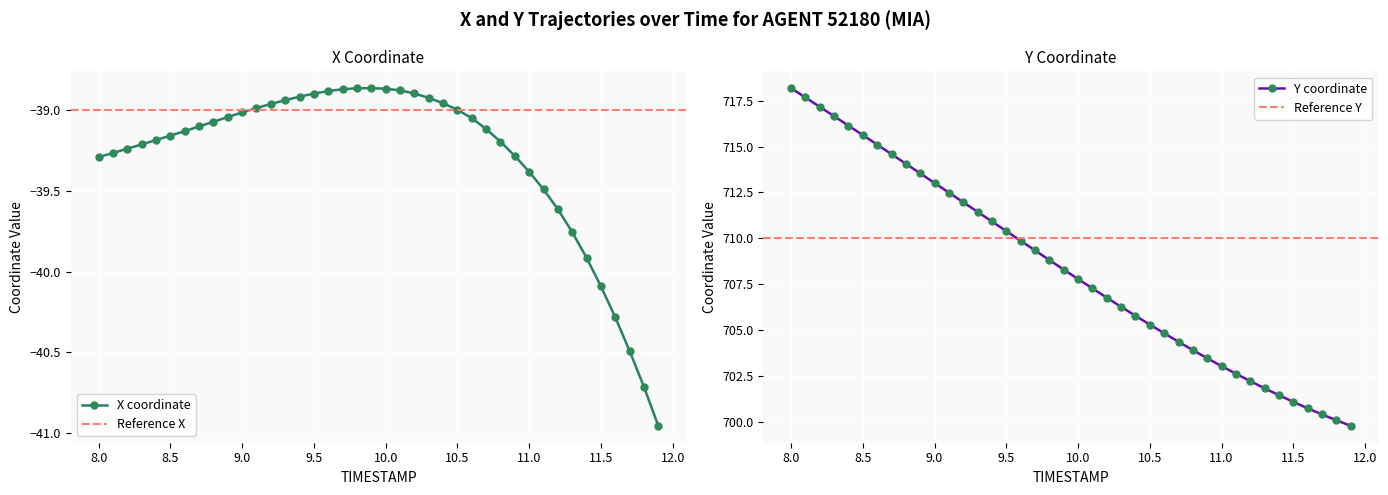

Reading right to left, list all the values displayed in this chart.

X: 11.9=-41.0	11.8=-40.7	11.7=-40.5	11.6=-40.3	11.5=-40.1	11.4=-39.9	11.3=-39.8	11.2=-39.6	11.1=-39.5	11.0=-39.4	10.9=-39.3	10.8=-39.2	10.7=-39.1	10.6=-39.0	10.5=-39.0	10.4=-39.0	10.3=-38.9	10.2=-38.9	10.1=-38.9	10.0=-38.9	9.9=-38.9	9.8=-38.9	9.7=-38.9	9.6=-38.9	9.5=-38.9	9.4=-38.9	9.3=-38.9	9.2=-39.0	9.1=-39.0	9.0=-39.0	8.9=-39.0	8.8=-39.1	8.7=-39.1	8.6=-39.1	8.5=-39.2	8.4=-39.2	8.3=-39.2	8.2=-39.2	8.1=-39.3	8.0=-39.3
Y: 11.9=699.8	11.8=700.1	11.7=700.4	11.6=700.7	11.5=701.1	11.4=701.4	11.3=701.8	11.2=702.2	11.1=702.6	11.0=703.0	10.9=703.5	10.8=703.9	10.7=704.4	10.6=704.8	10.5=705.3	10.4=705.8	10.3=706.3	10.2=706.8	10.1=707.3	10.0=707.8	9.9=708.3	9.8=708.8	9.7=709.3	9.6=709.9	9.5=710.4	9.4=710.9	9.3=711.4	9.2=712.0	9.1=712.5	9.0=713.0	8.9=713.5	8.8=714.1	8.7=714.6	8.6=715.1	8.5=715.6	8.4=716.1	8.3=716.7	8.2=717.2	8.1=717.7	8.0=718.2